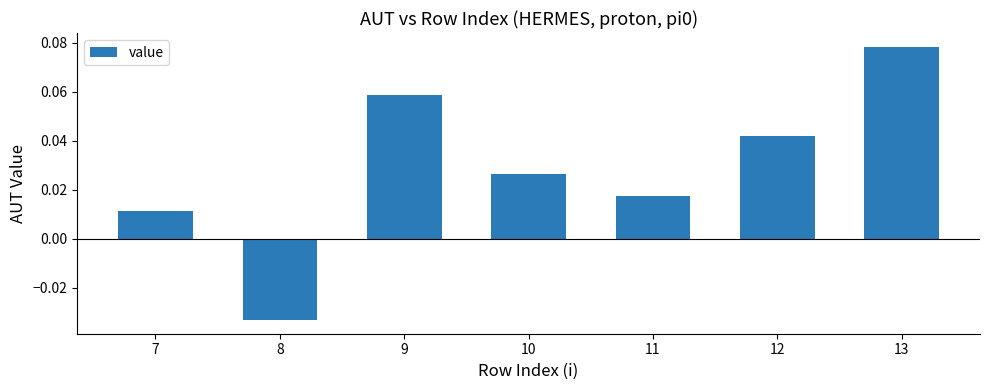

Which has a higher value, 13 or 8?

13